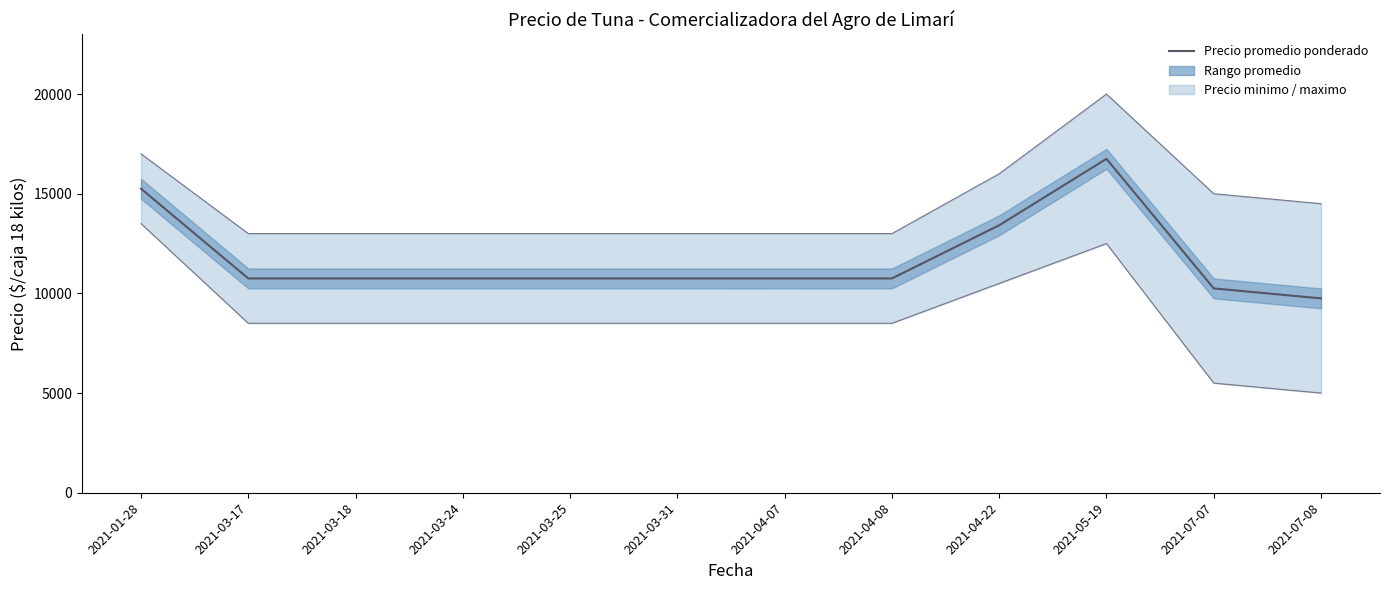

At which category does the chart reach its minimum across all series?

2021-07-08